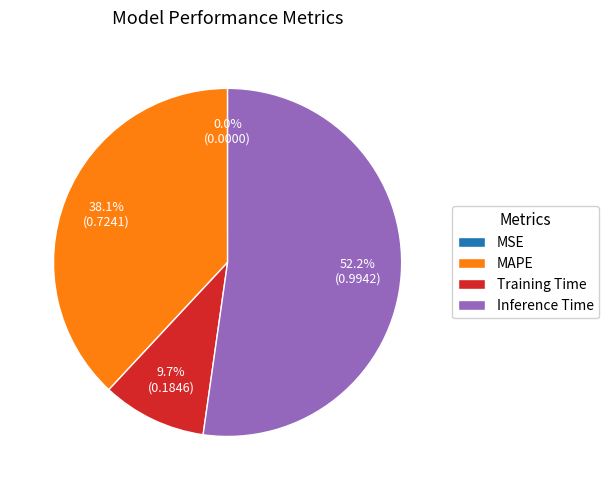

Does Inference Time account for over 50% of the chart?

Yes